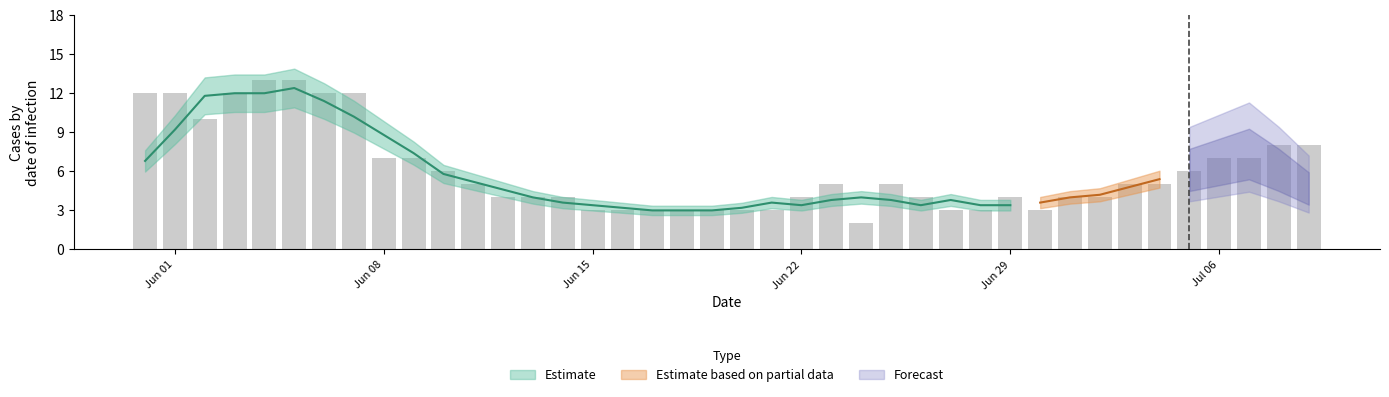

Are the bars grouped side by side (vs. stacked)?

Yes